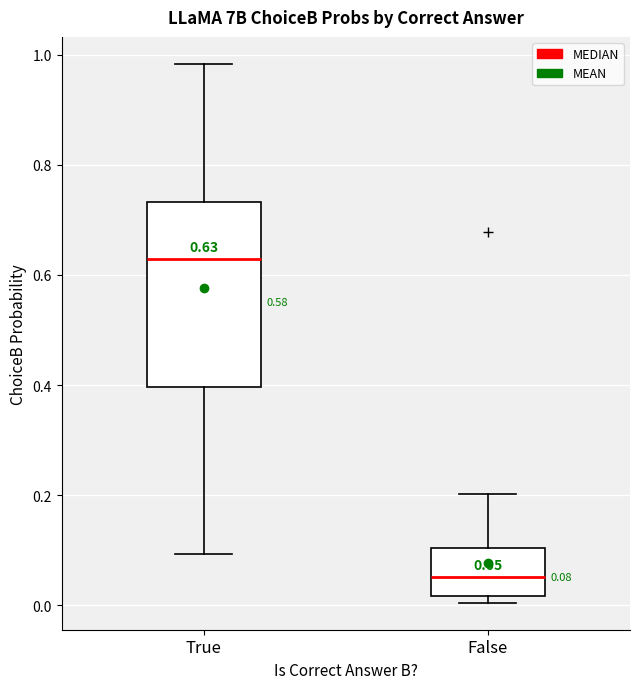

Which box has the highest median line?

True